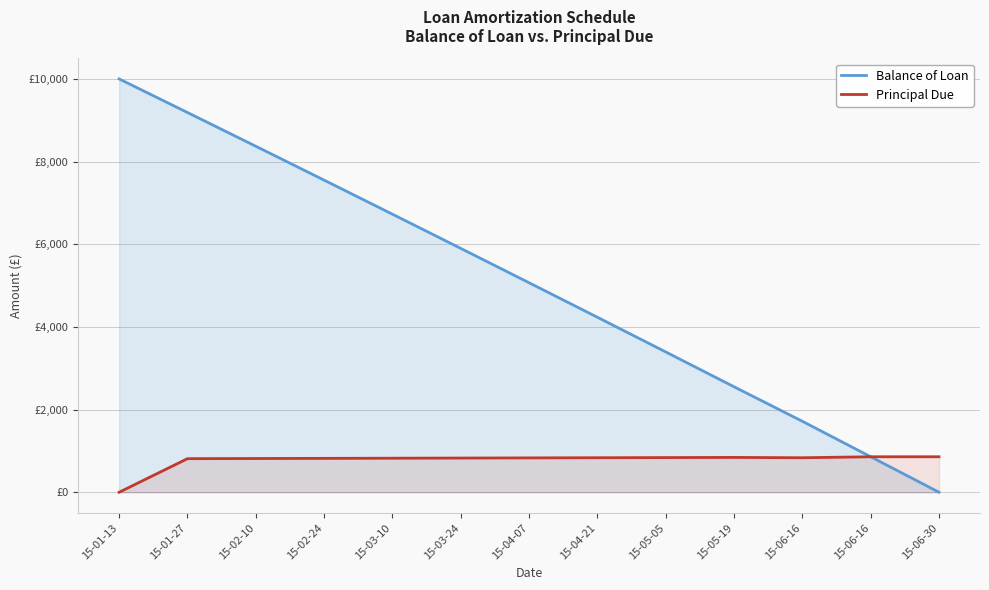

True or false: Balance of Loan has a value of 858.5 at 15-06-16.

True